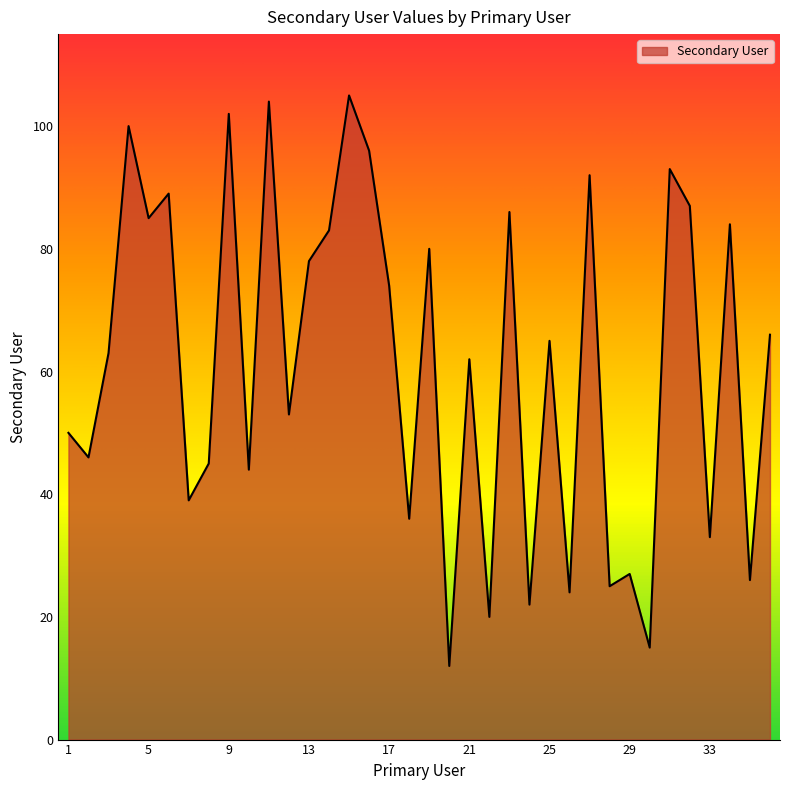

True or false: the data has more than 0 interior local peaks.

True